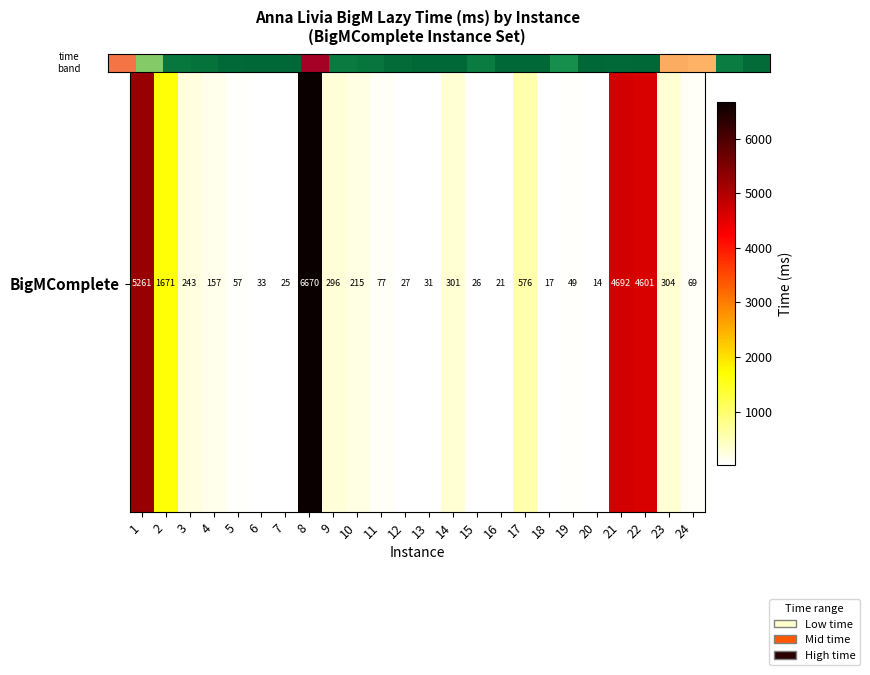

How many data points does each series have?

24